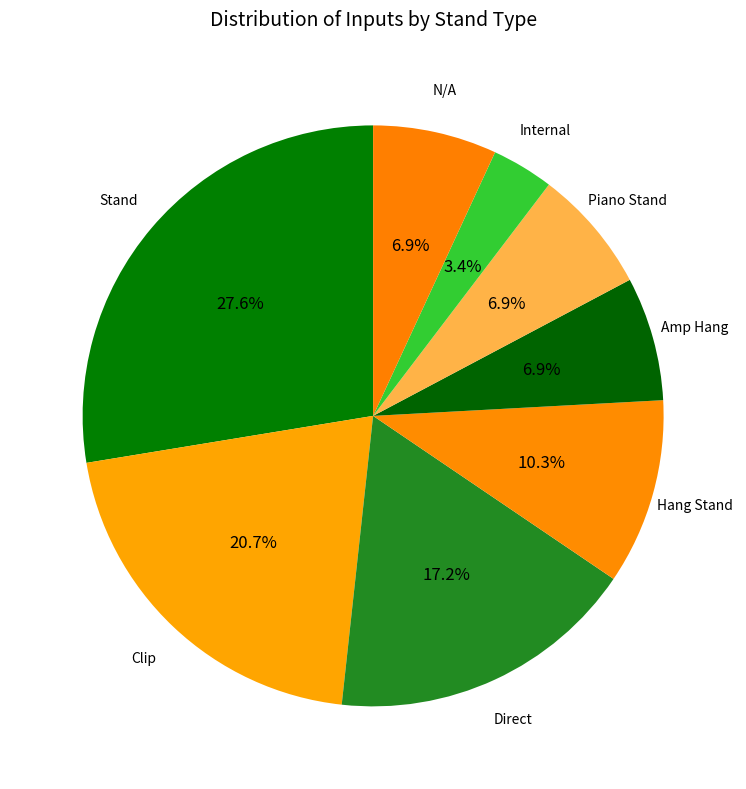

What percentage is the Hang Stand slice, to the nearest percent?

10%